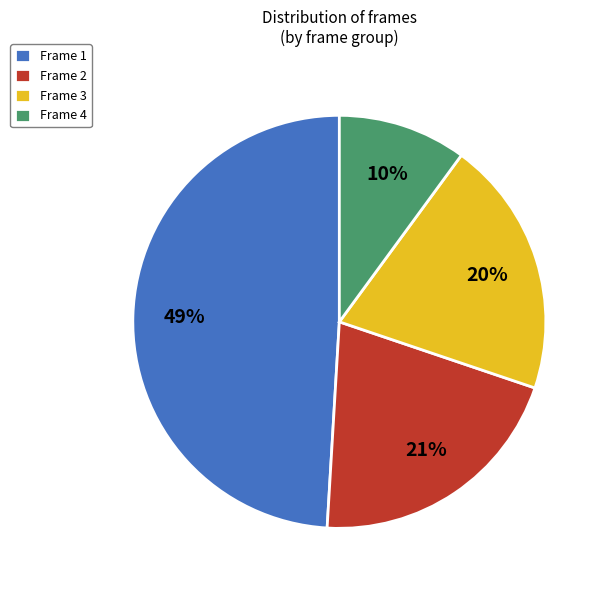

To the nearest percent, what percentage of the pie is Frame 2?

21%